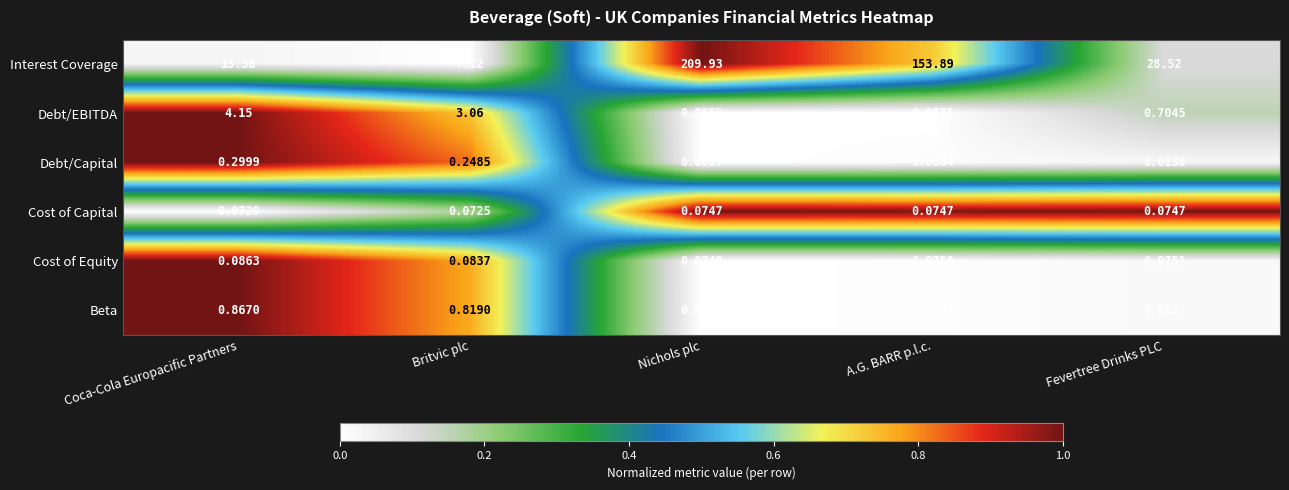

How many distinct data groups are displayed?

6